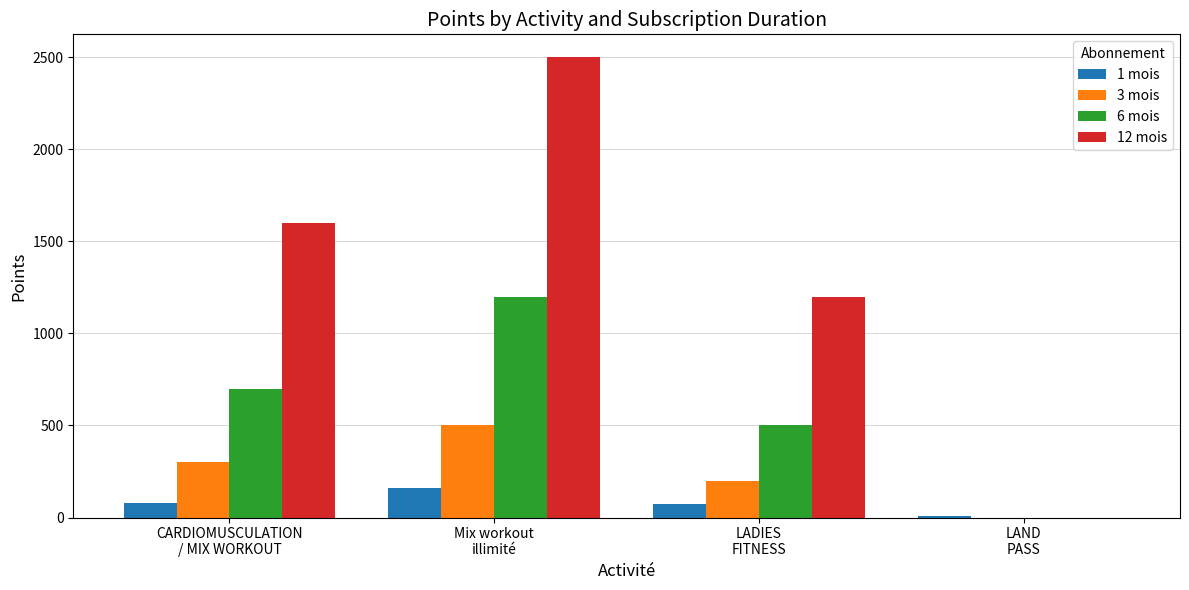

Which series has the largest total across all categories?

12 mois